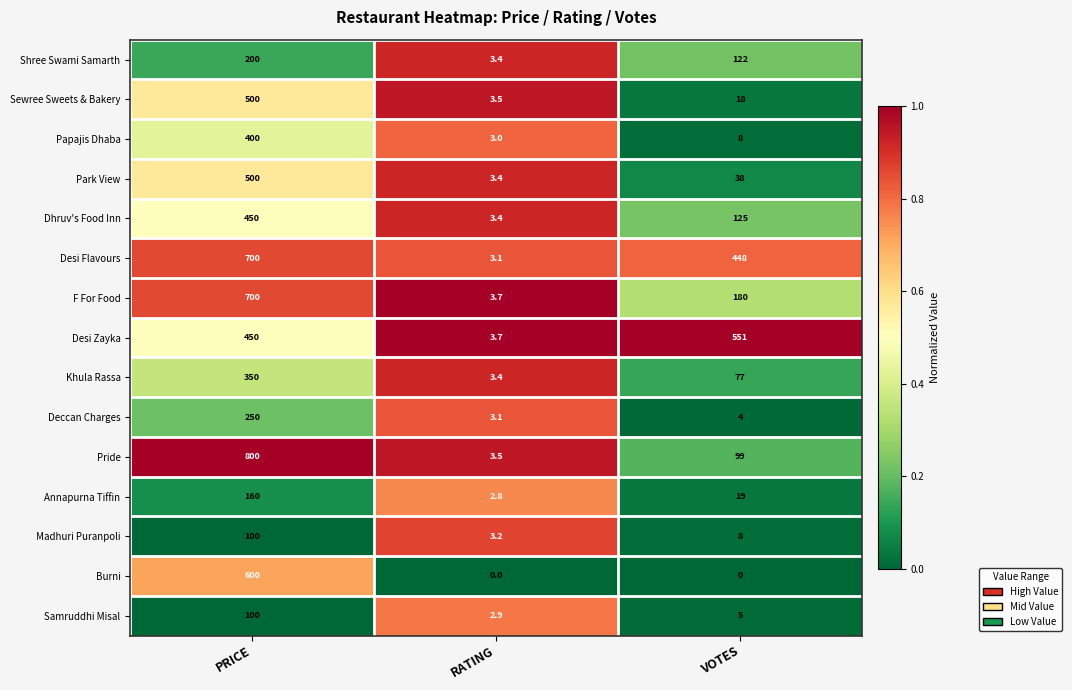

Which series has the largest total across all categories?

Desi Flavours